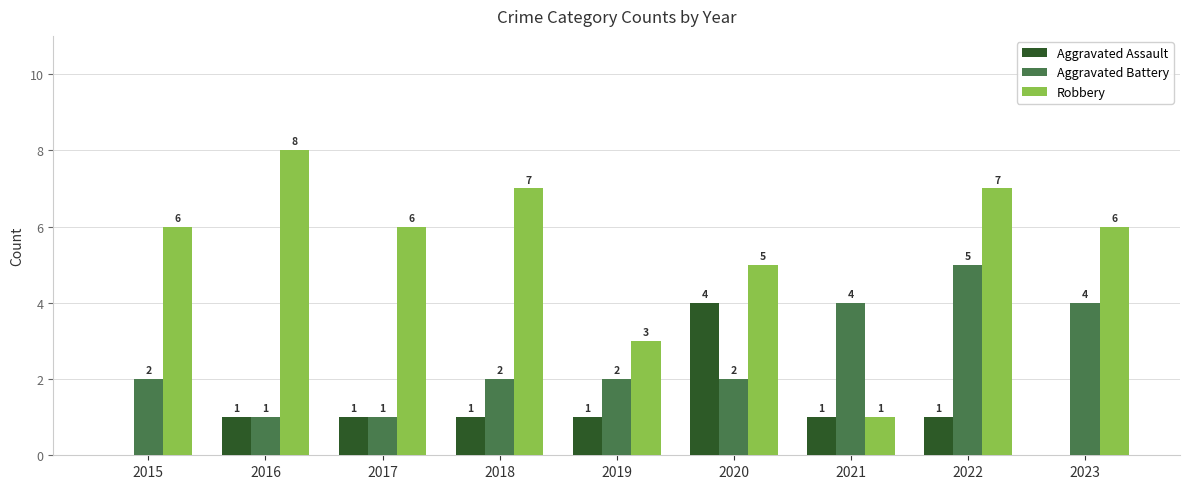

Which series has the largest range (max minus min)?

Robbery